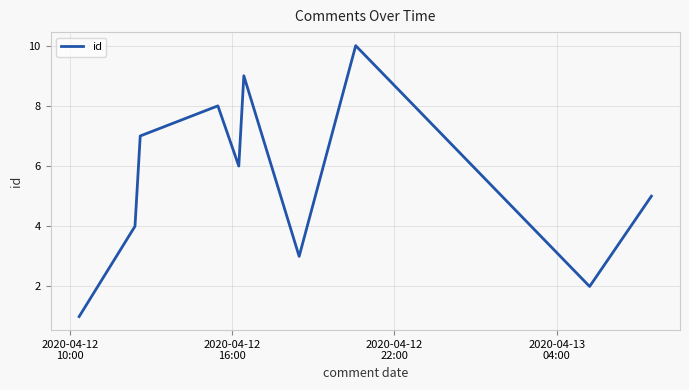

Reading left to right, transcribe all the data shown in this chart.

1	4	7	8	6	9	3	10	2	5